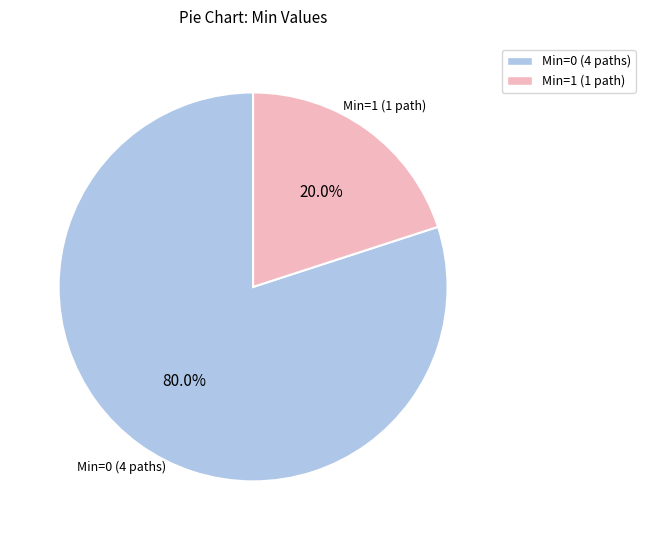

What is the total percentage of Min=0 (4 paths) and Min=1 (1 path)?

100.0%